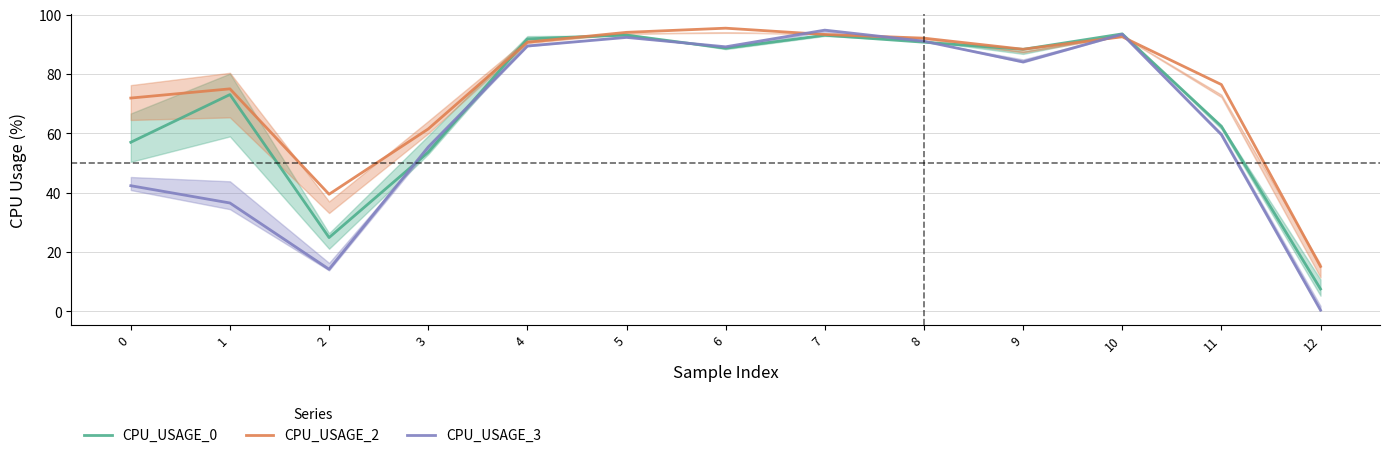

The CPU_USAGE_3 series shows 8.6 at 1. True or false?

False